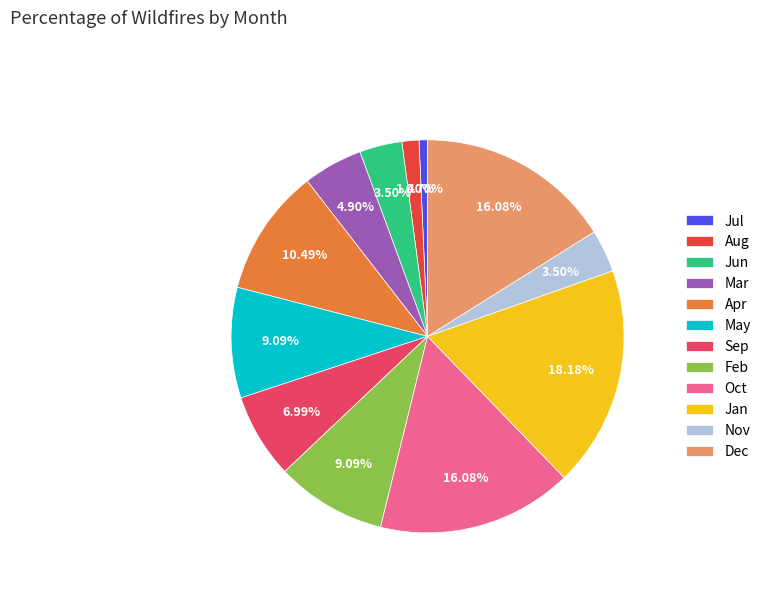

Is there a majority slice in this chart?

No